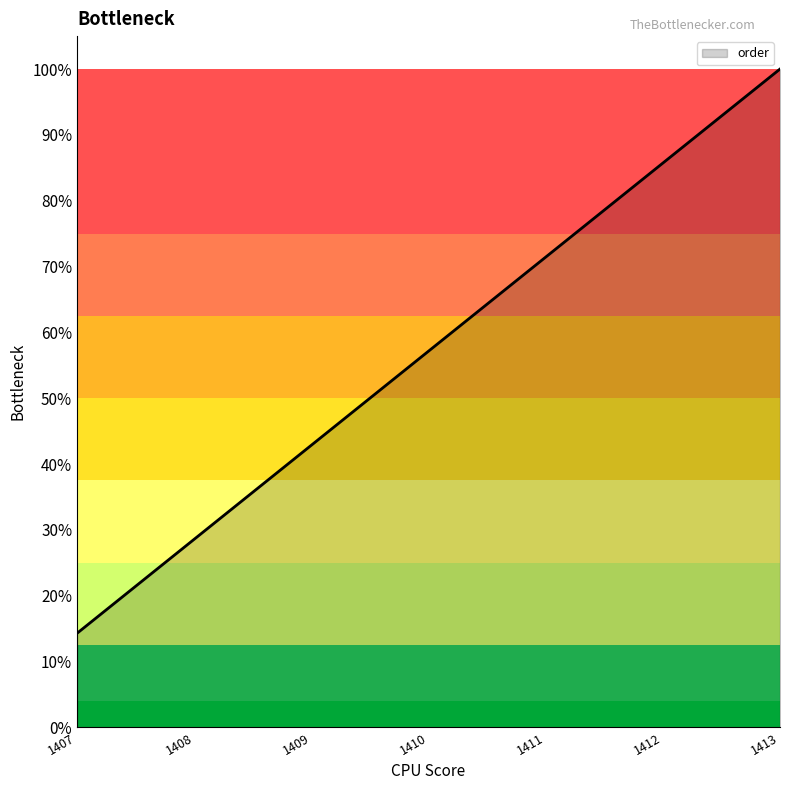

Which has a higher value, 1410 or 1412?

1412